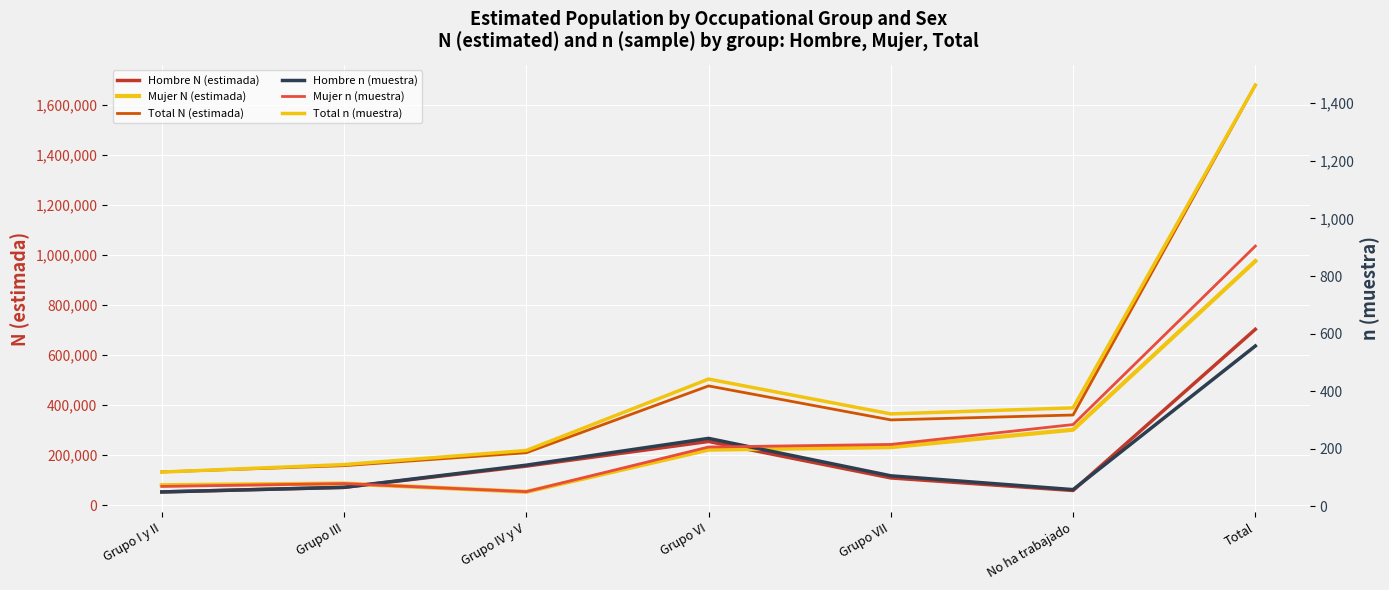

At which label does Total N (estimada) reach its peak?

Total